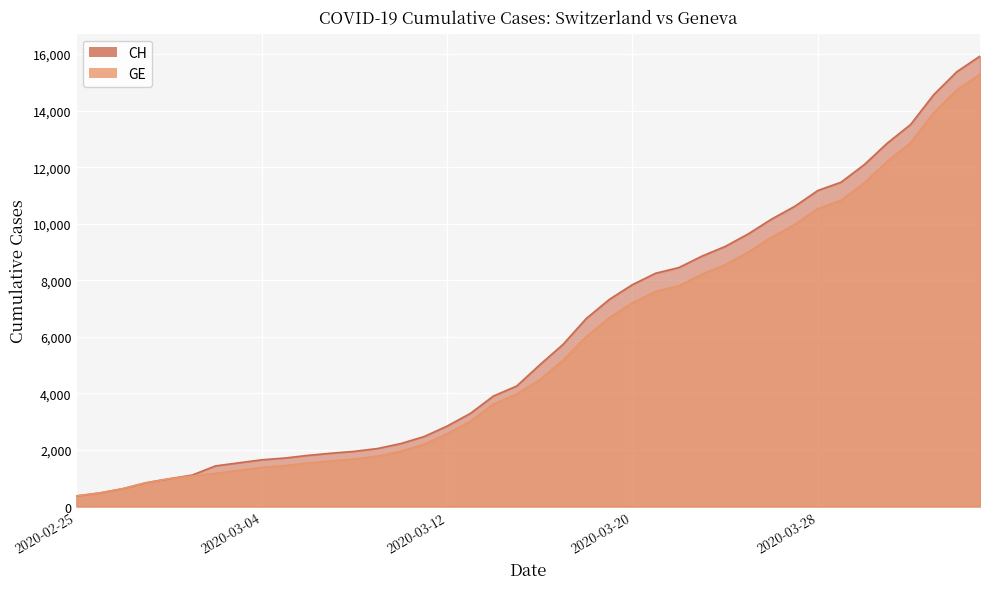

How many lines are shown in the chart?

2